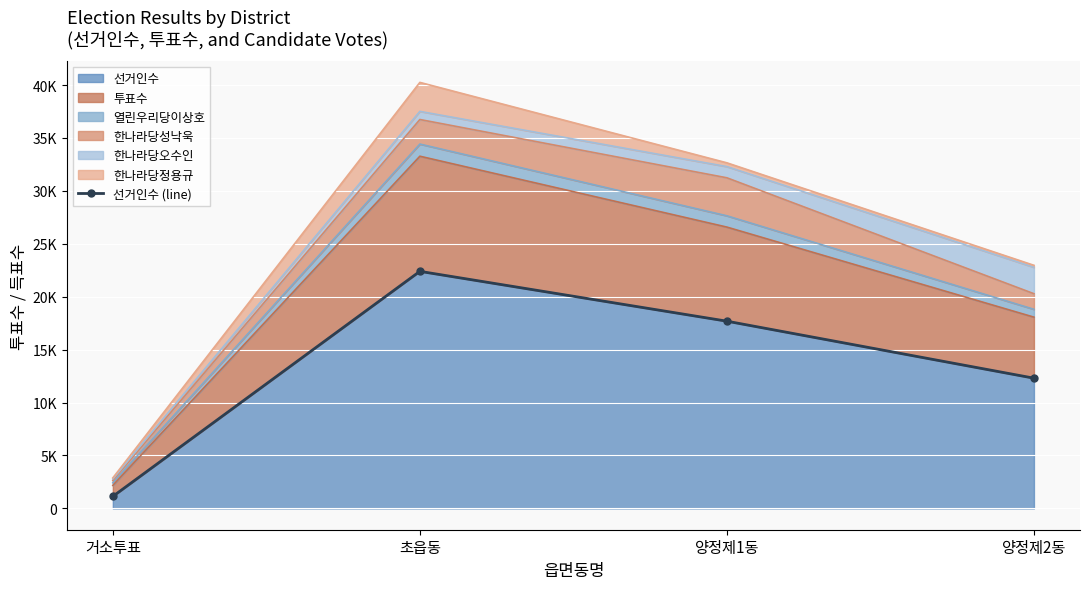

What is the value of the 4th point from the left?

12305